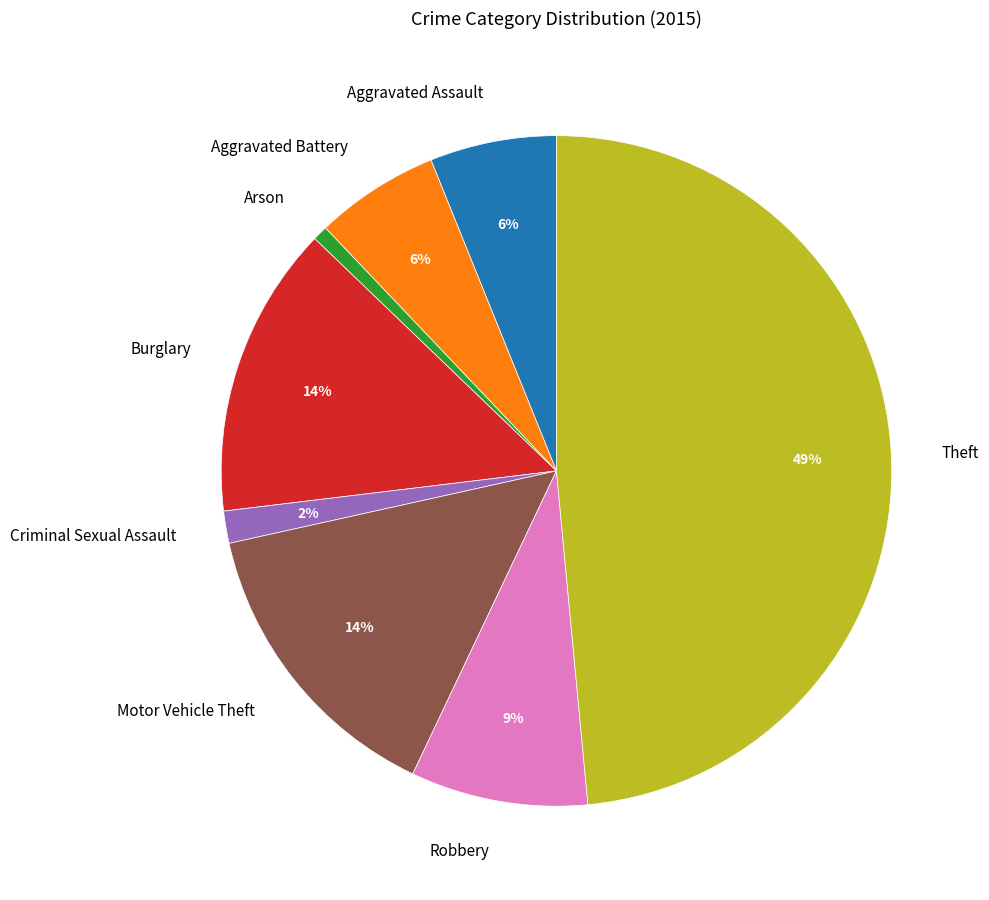

Is there a majority slice in this chart?

No